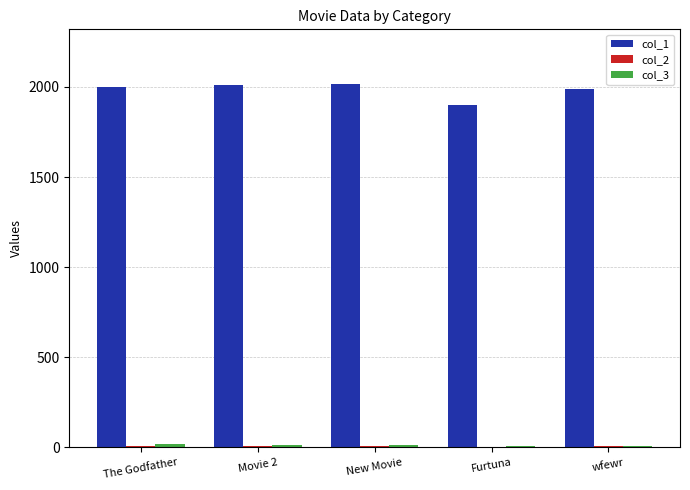

Are the bars horizontal?

No